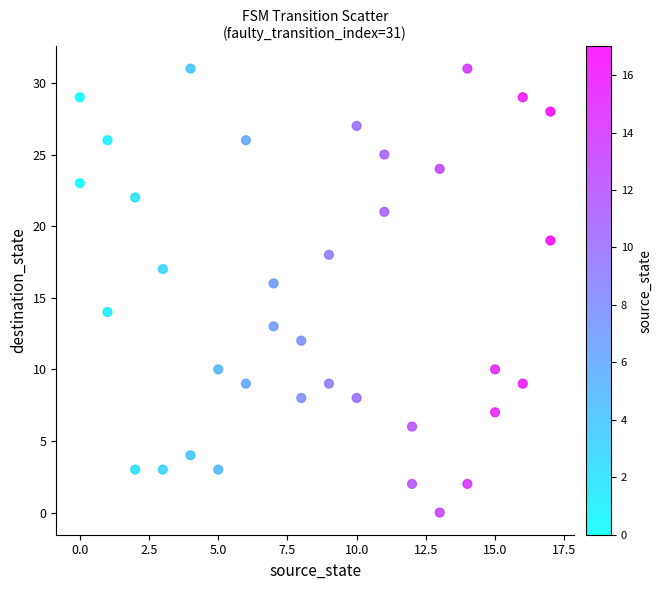

What is the range of X values (max minus min)?

17